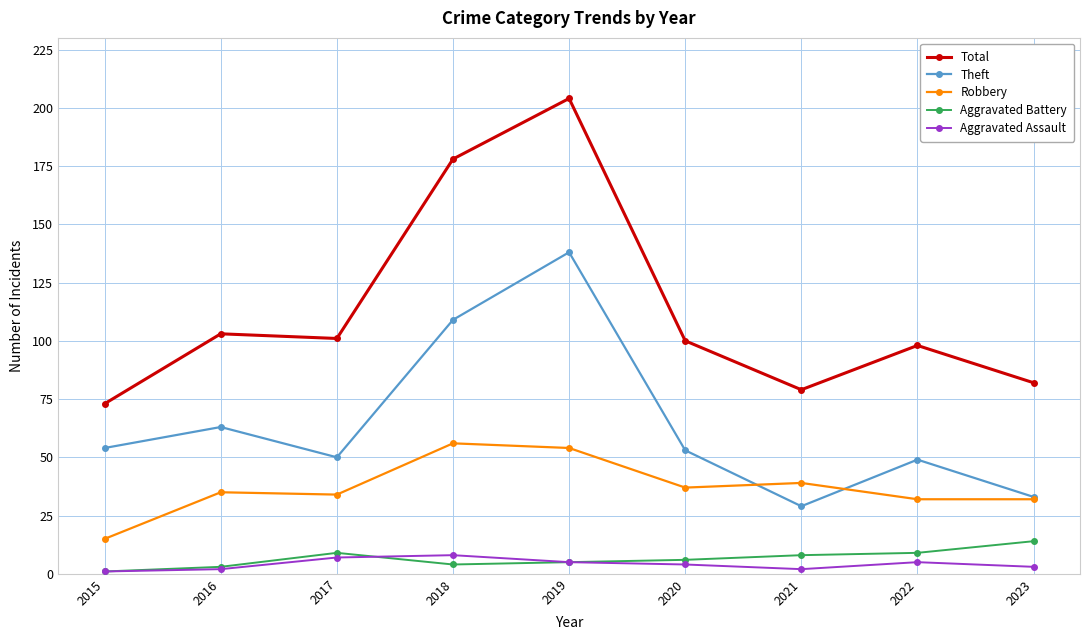

What is the approximate value of Aggravated Assault at 2015?

1